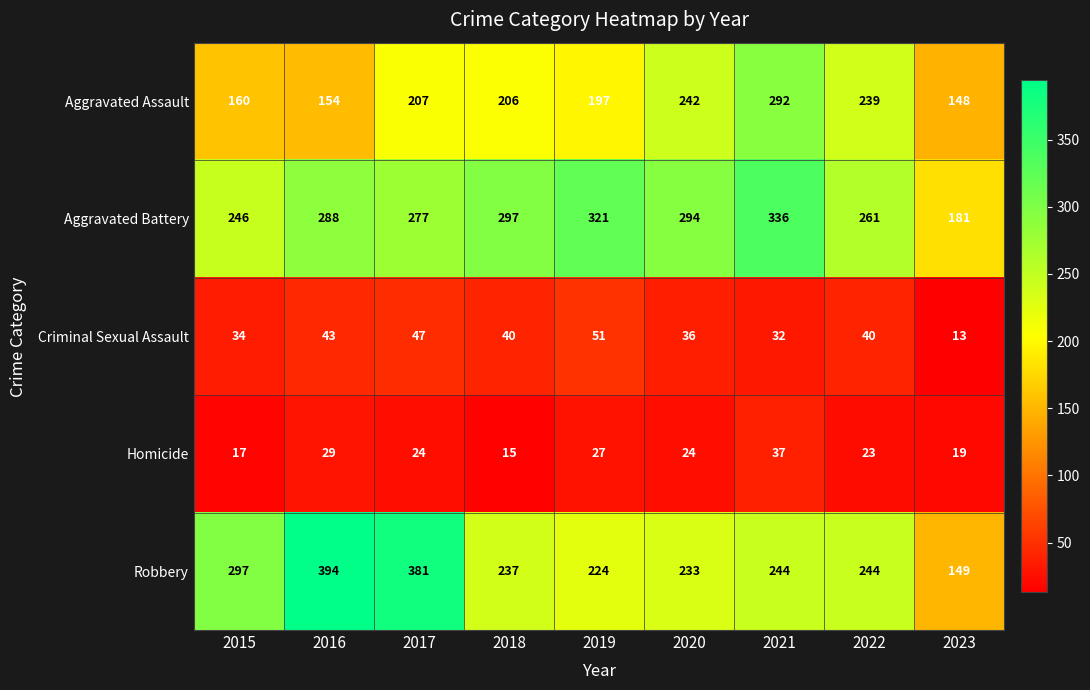

Where does the Robbery series first go above 244?

2015